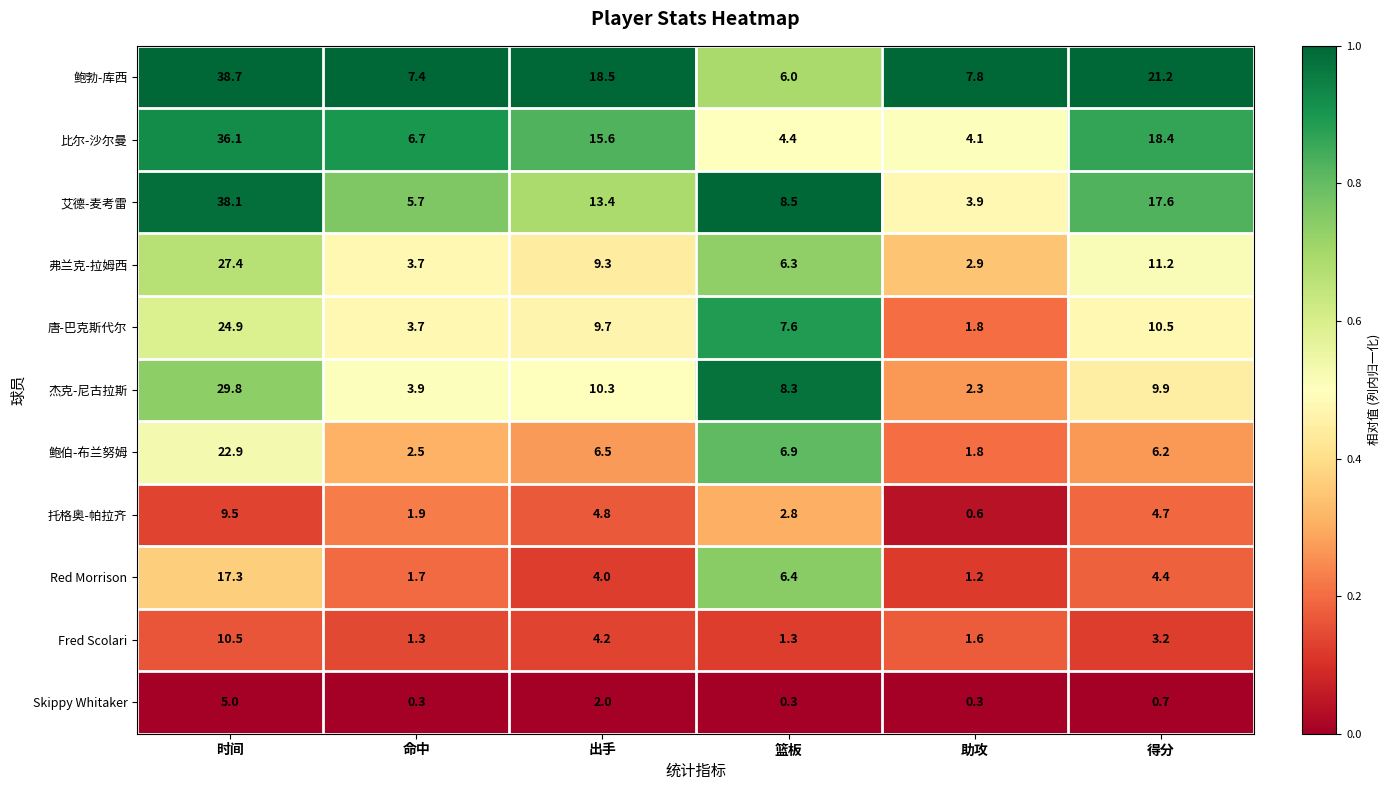

What is the sum of all 弗兰克-拉姆西 values?

60.8